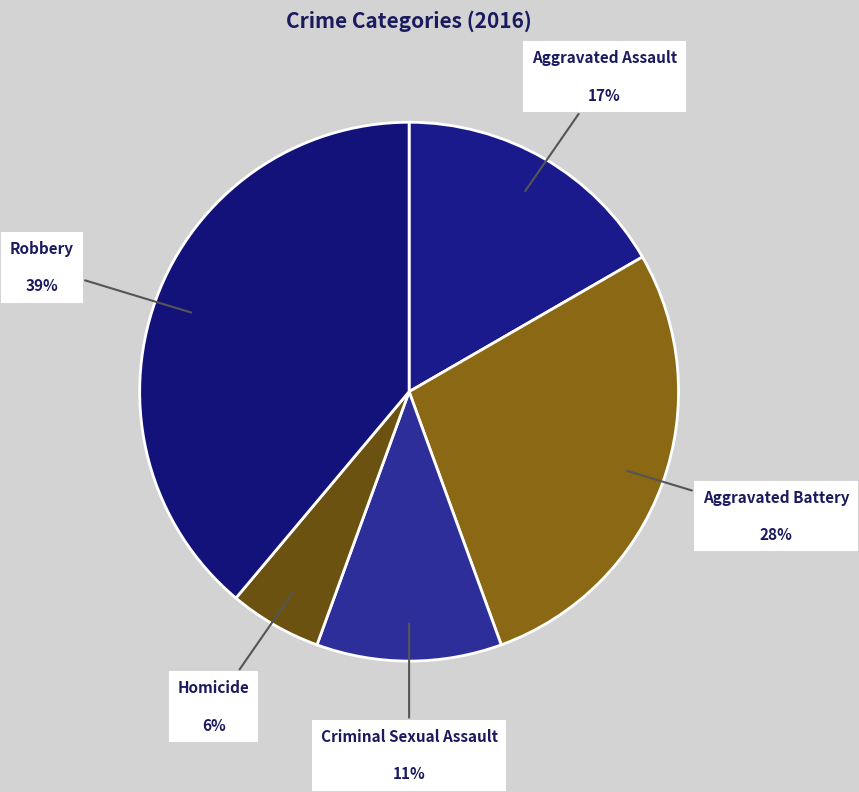

Is the sum of Homicide and Robbery greater than half?

No